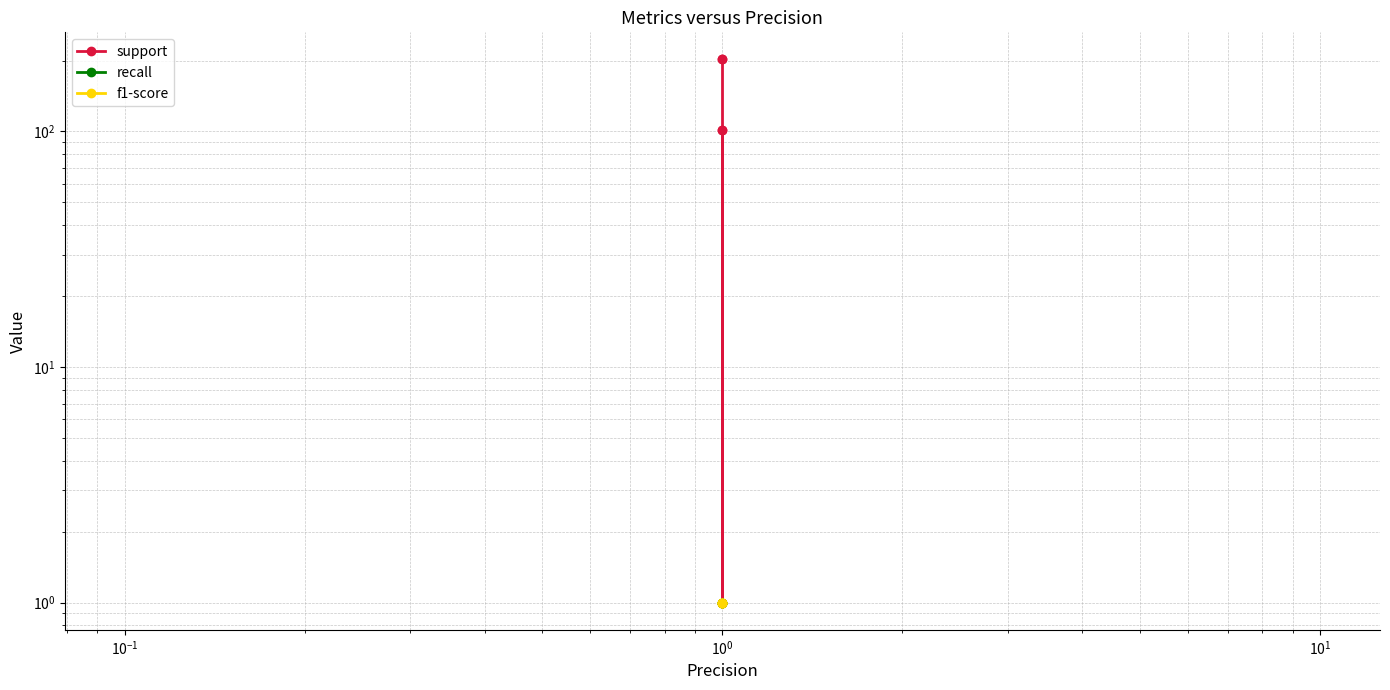

At $\mathdefault{10^{0}}$, list the series in order from largest to smallest.

support, recall, f1-score